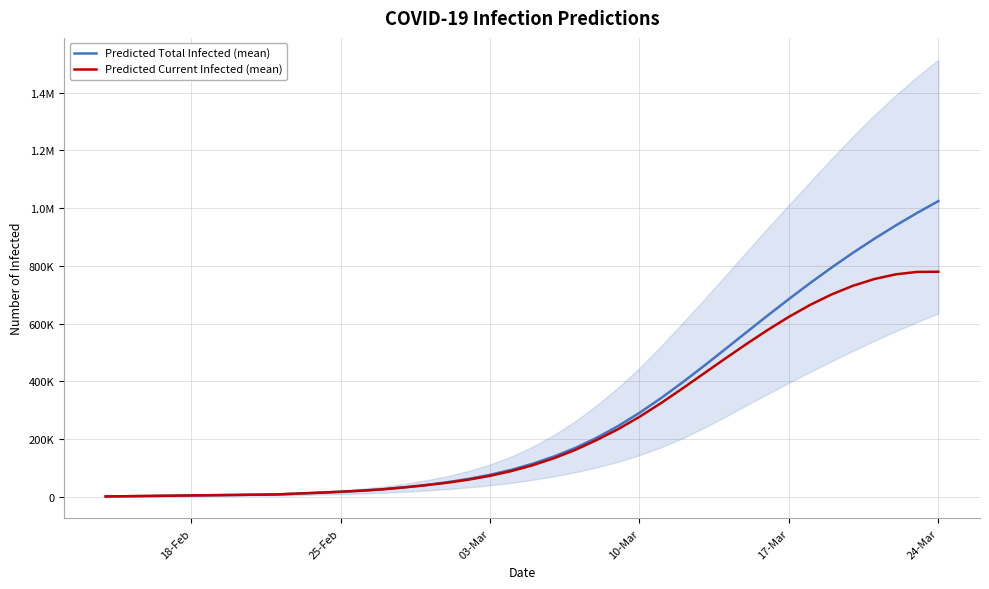

What is the difference between the second highest and second lowest values in the Predicted Current Infected (mean) series?

777013